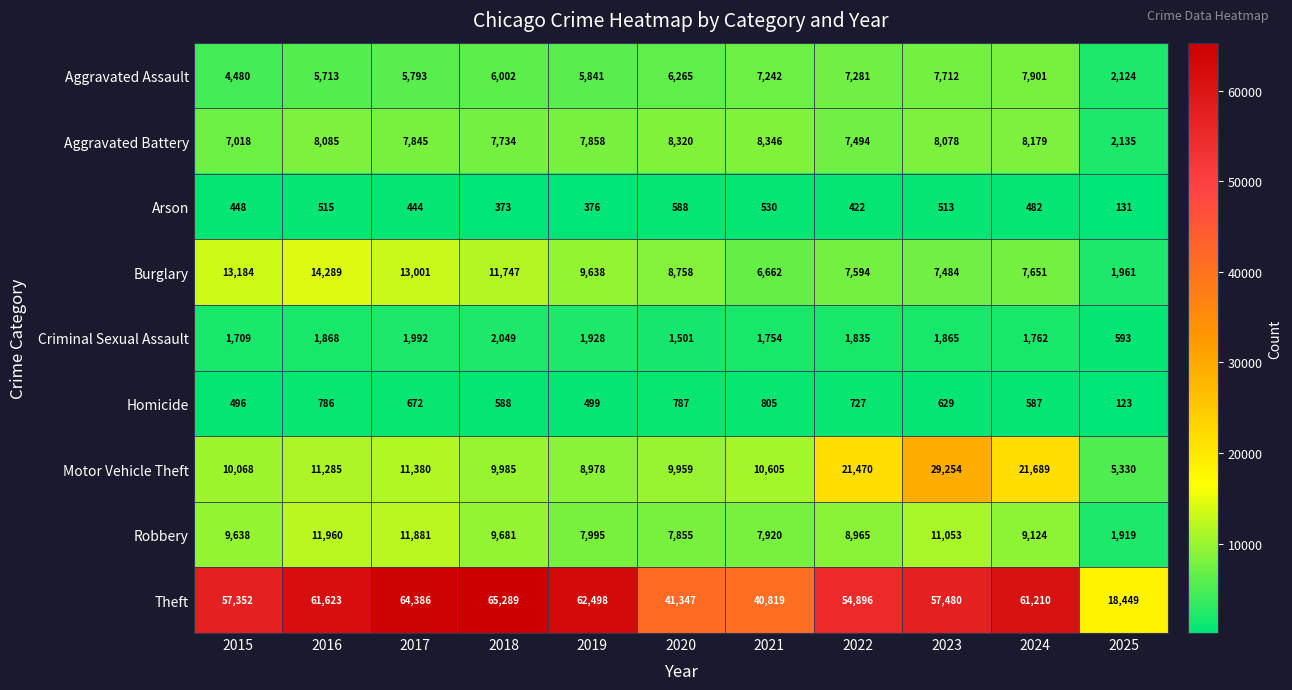

Which series changed the most between 2017 and 2025?

Theft